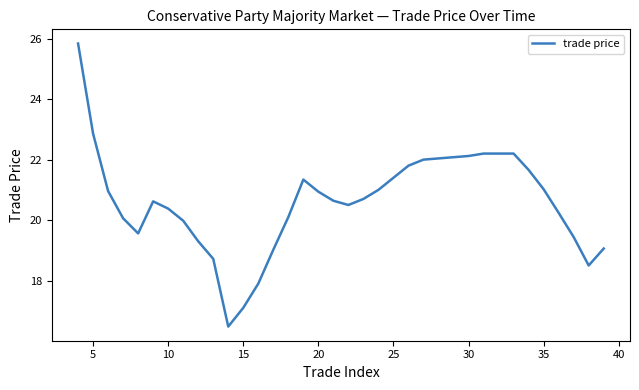

What is the difference between the maximum and minimum values?

9.4